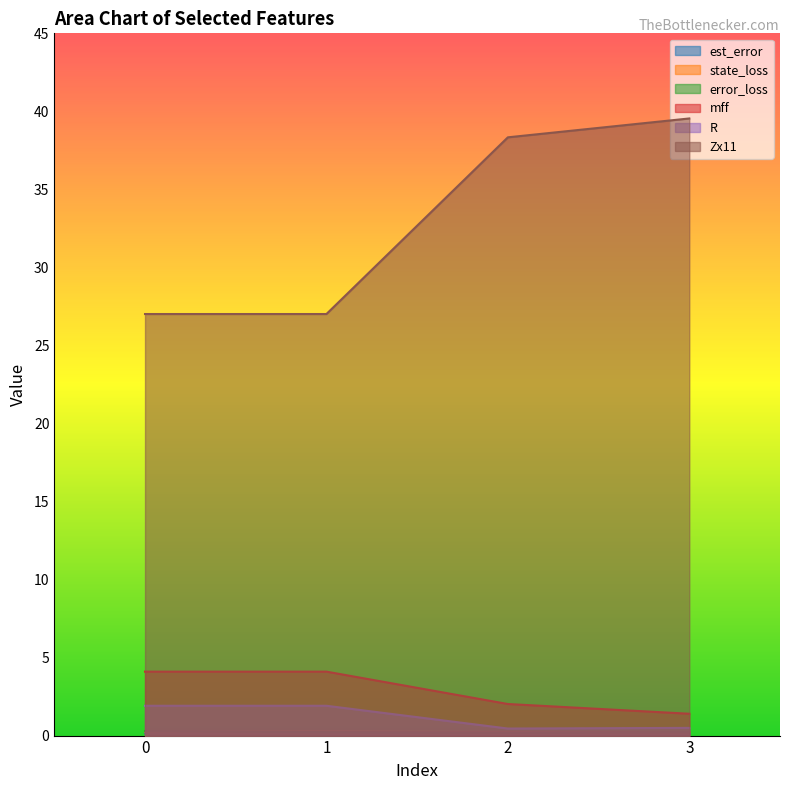

True or false: state_loss has a value of 0.1 at 1.

False